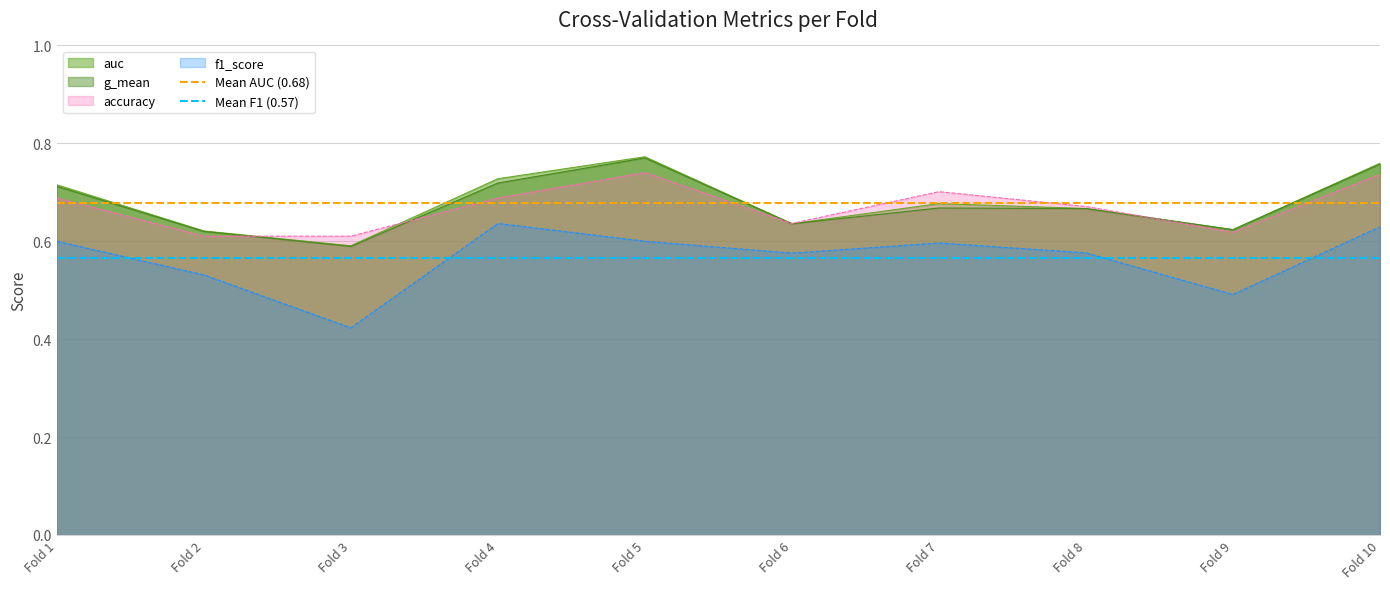

True or false: f1_score and accuracy intersect in this chart.

False